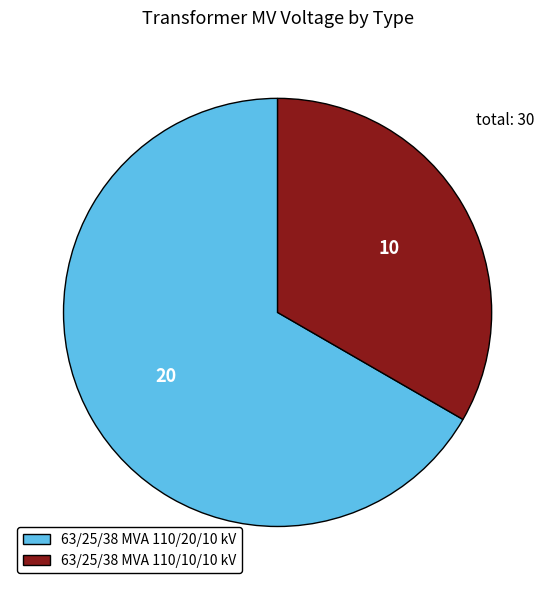

Rank the categories by value from highest to lowest.

63/25/38 MVA 110/20/10 kV, 63/25/38 MVA 110/10/10 kV